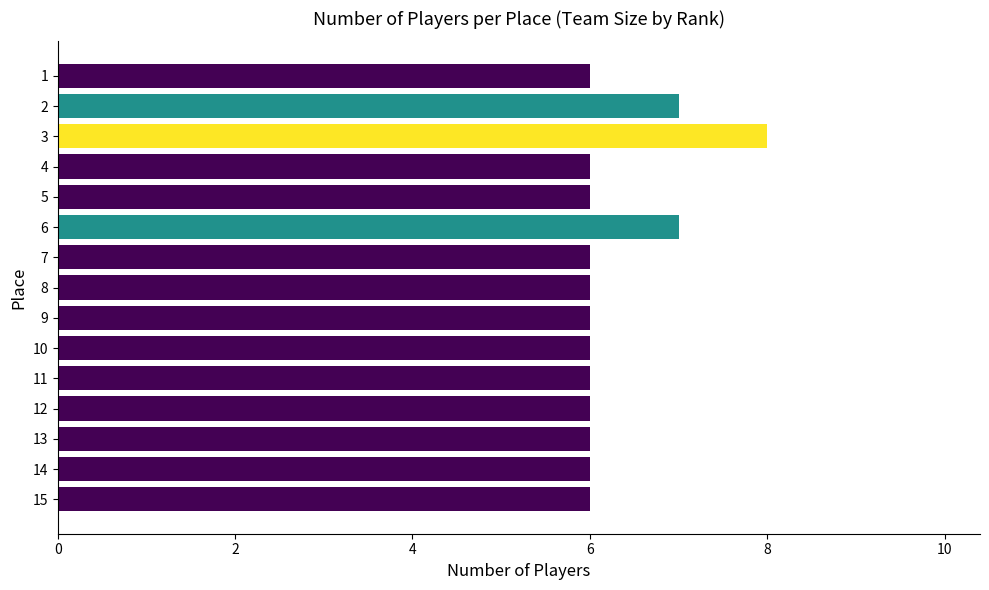

True or false: the data shows 11 at 6.

False